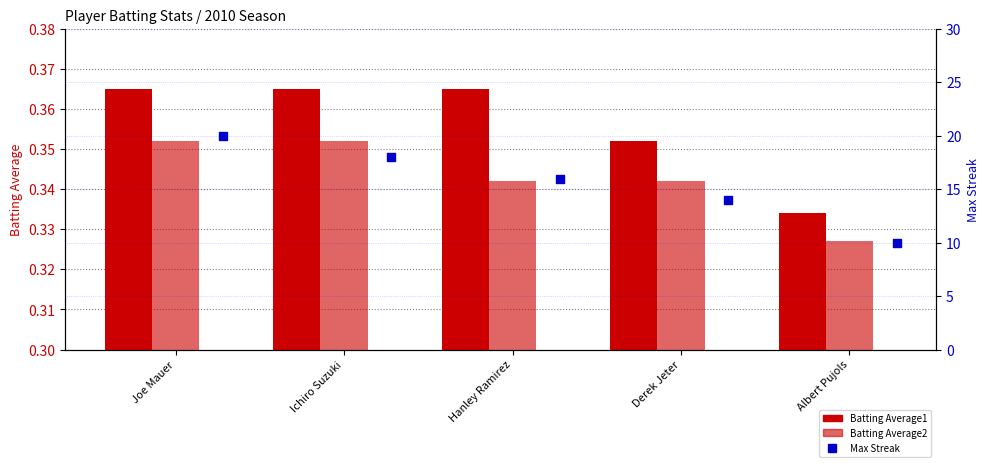

At which category is the sum across all series the highest?

Joe Mauer